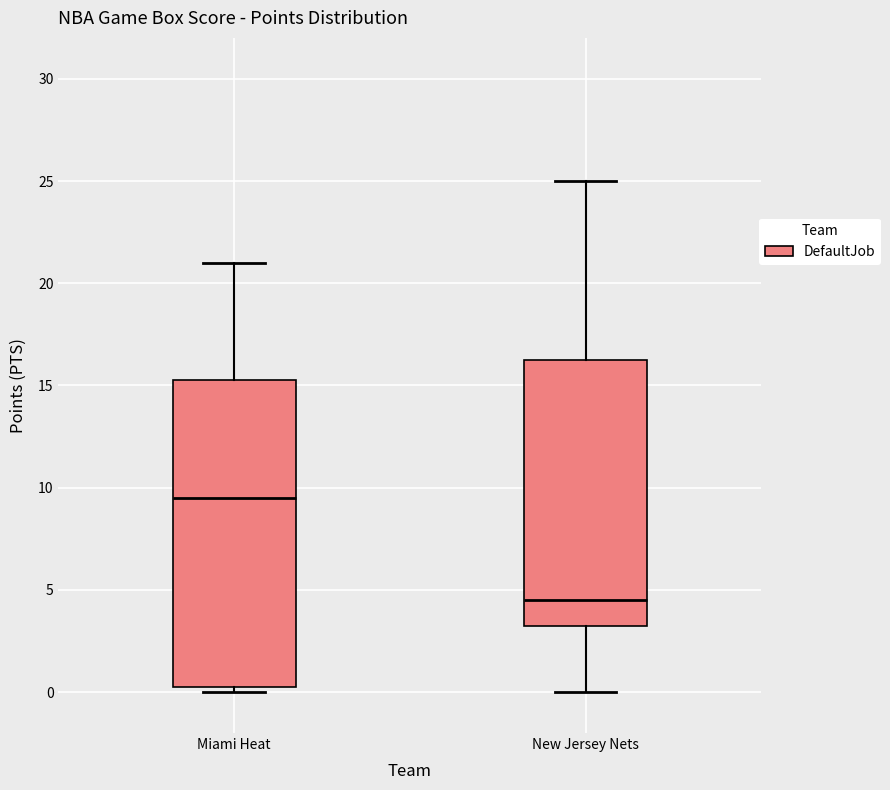

Comparing the boxes themselves (not the whiskers), which one is the tallest?

Miami Heat